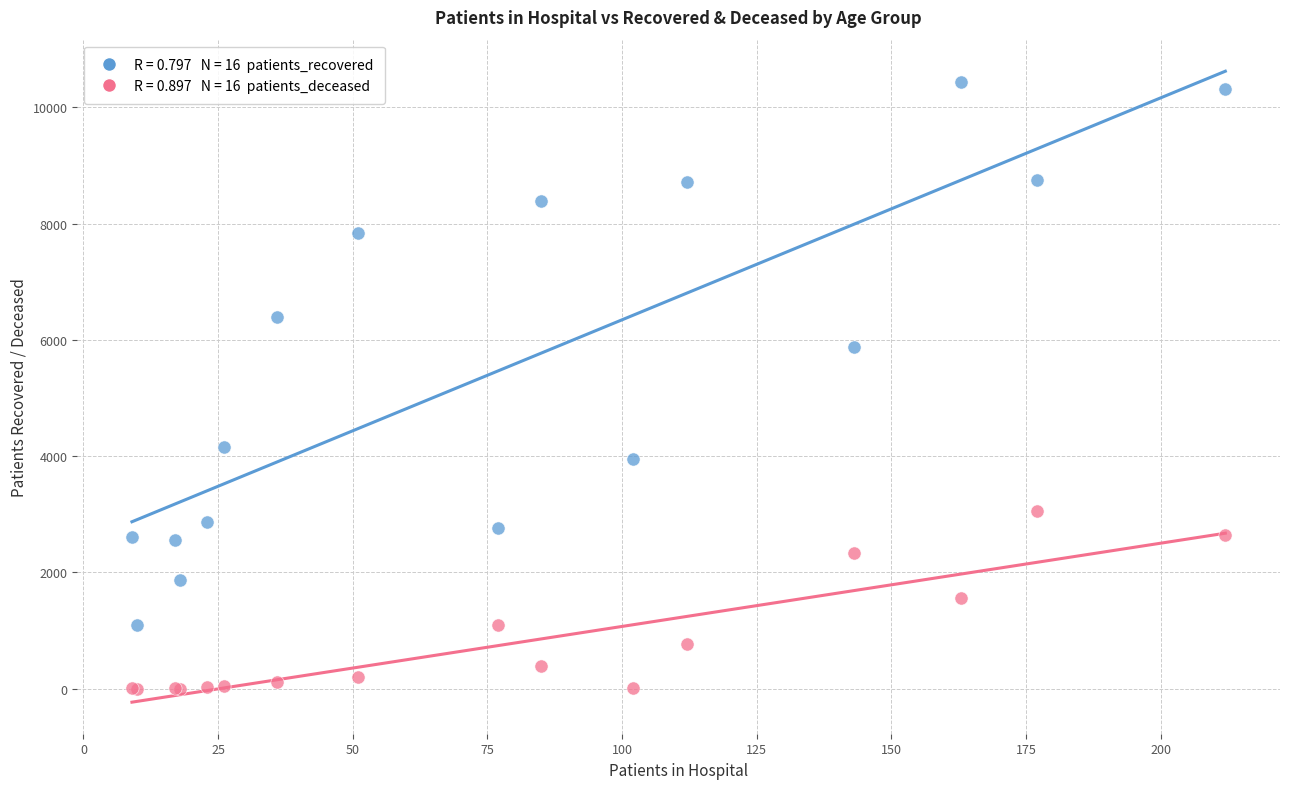

Across all series, what Y value is closest to 5217?

5874